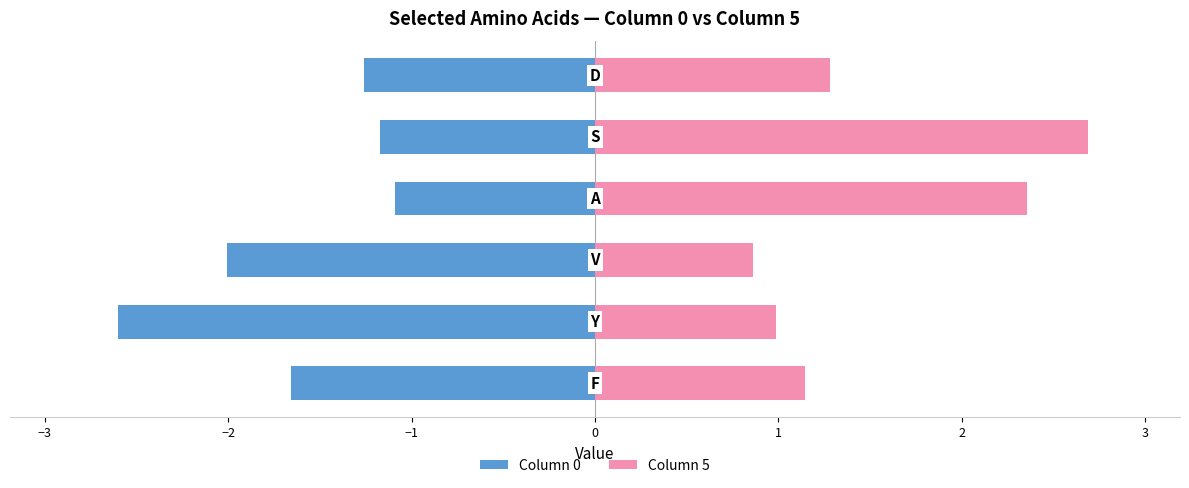

What is the difference between the maximum and second lowest values in the Column 5 series?

1.7